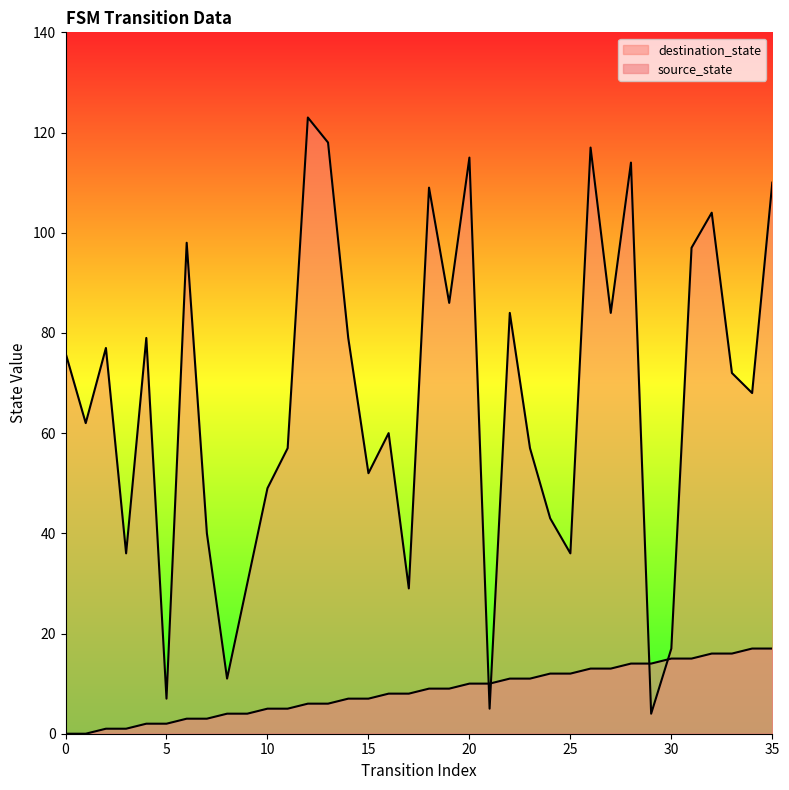

What is the difference between the destination_state values at 17 and 13?

89